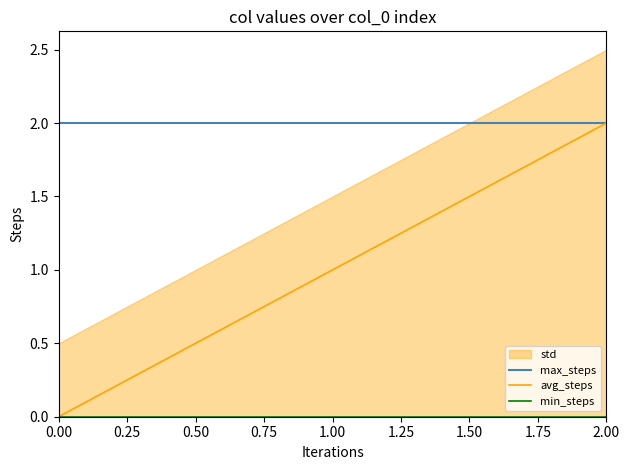

Rank the series at 0.00 from lowest to highest value.

avg_steps, min_steps, max_steps